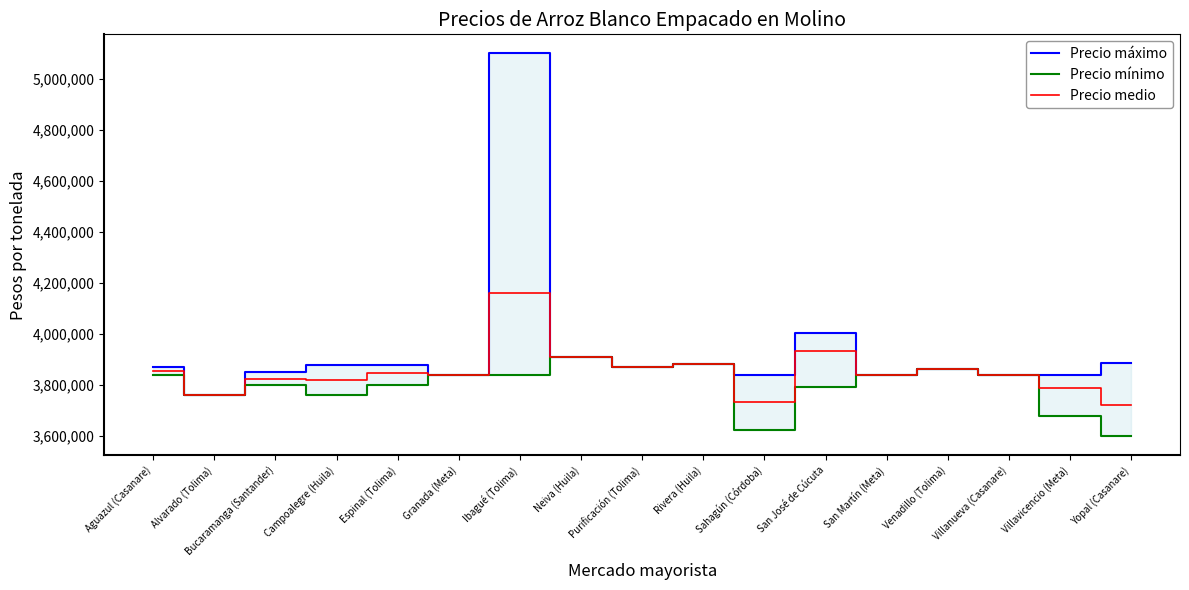

What is the minimum value shown in the chart?

3600000